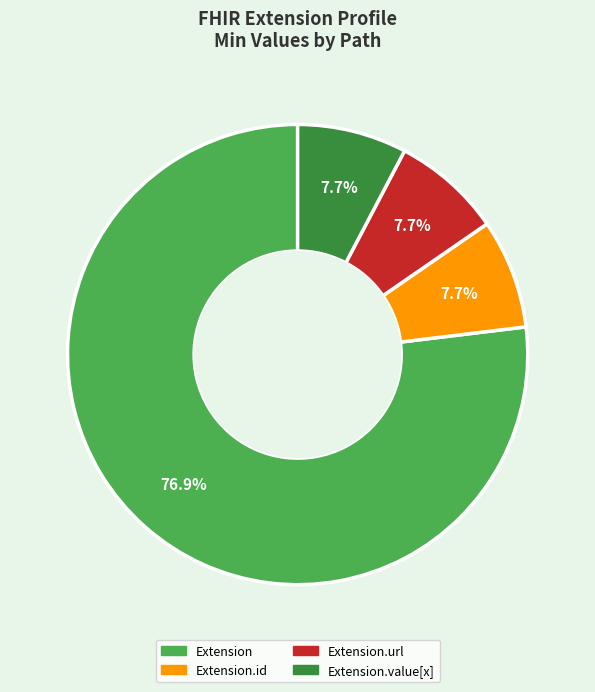

Does any single category account for the majority?

Yes